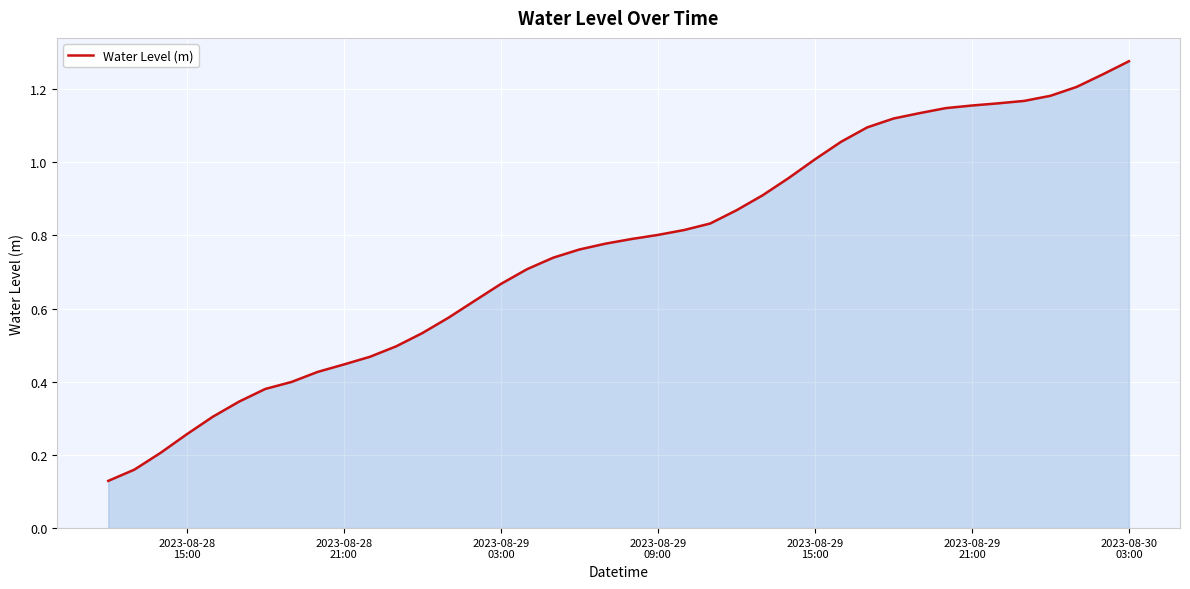

Reading left to right, list all the values displayed in this chart.

0.1	0.2	0.2	0.3	0.3	0.3	0.4	0.4	0.4	0.4	0.5	0.5	0.5	0.6	0.6	0.7	0.7	0.7	0.8	0.8	0.8	0.8	0.8	0.8	0.9	0.9	1.0	1.0	1.1	1.1	1.1	1.1	1.1	1.2	1.2	1.2	1.2	1.2	1.2	1.3